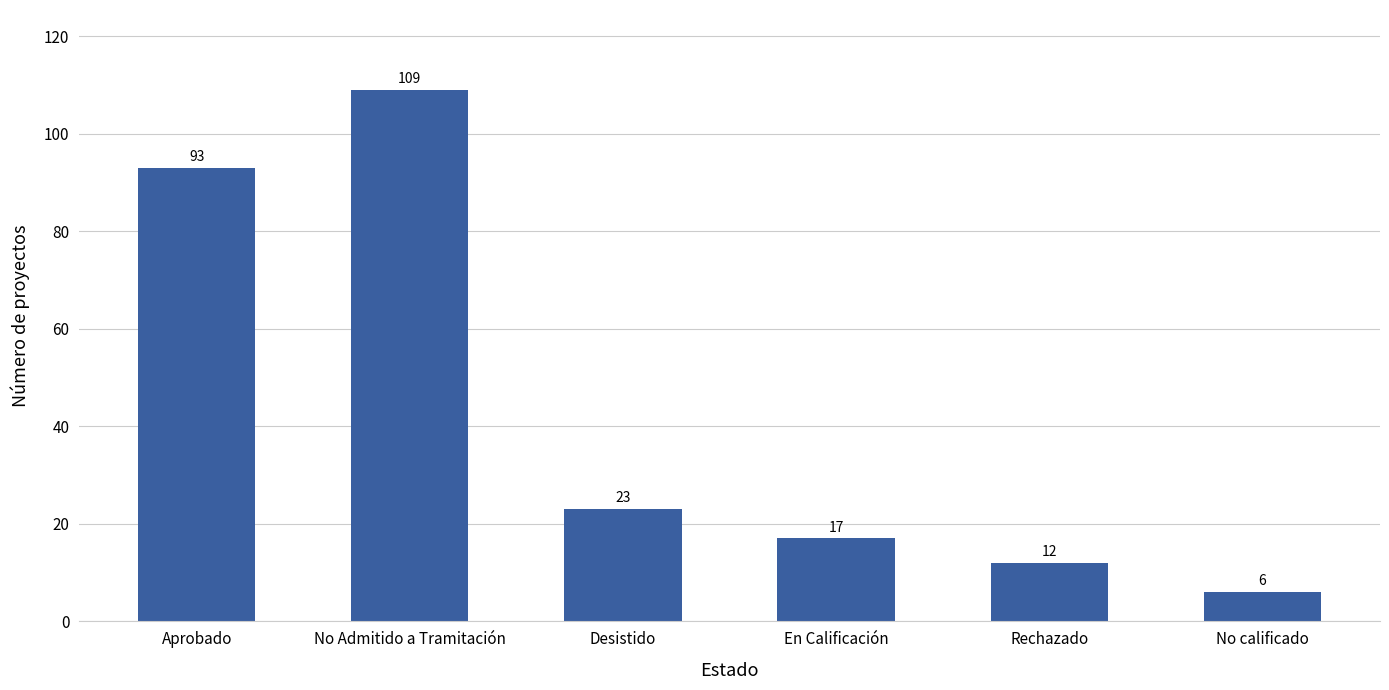

Is it true that the value at No Admitido a Tramitación is 109?

True